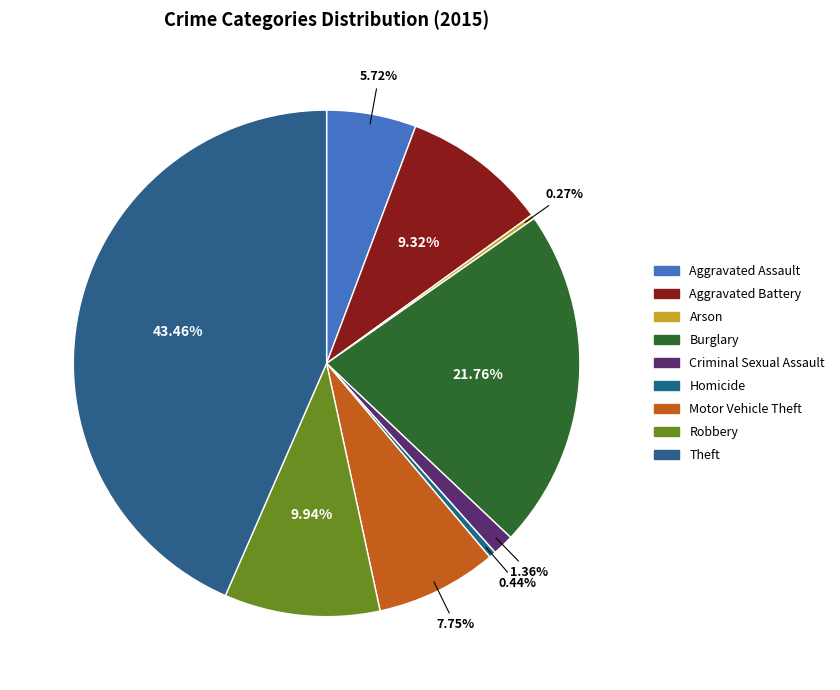

Rank the categories by value from highest to lowest.

Theft, Burglary, Robbery, Aggravated Battery, Motor Vehicle Theft, Aggravated Assault, Criminal Sexual Assault, Homicide, Arson